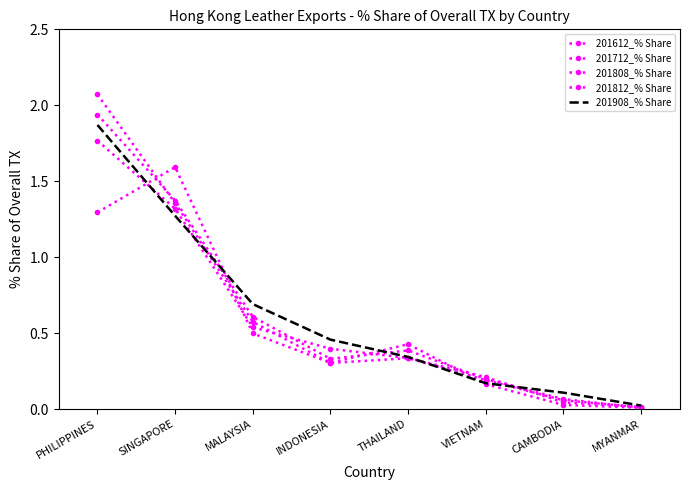

Rank the categories by 201612_% Share value from highest to lowest.

SINGAPORE, PHILIPPINES, MALAYSIA, THAILAND, INDONESIA, VIETNAM, CAMBODIA, MYANMAR